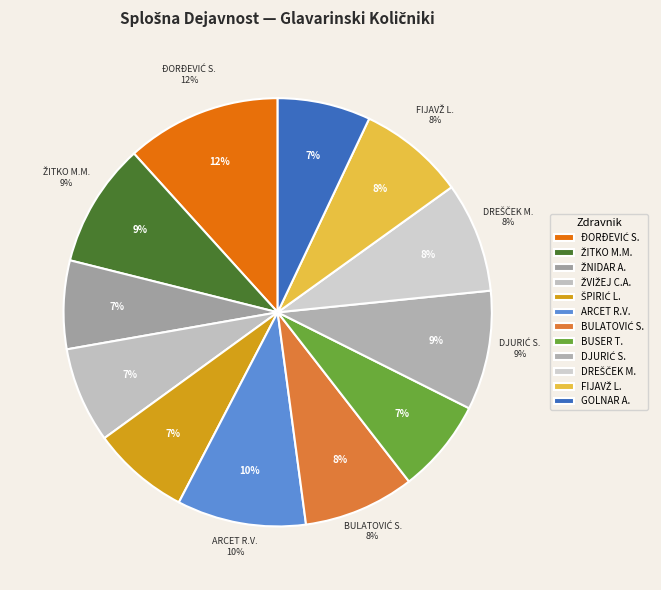

How many segments does this pie chart have?

12